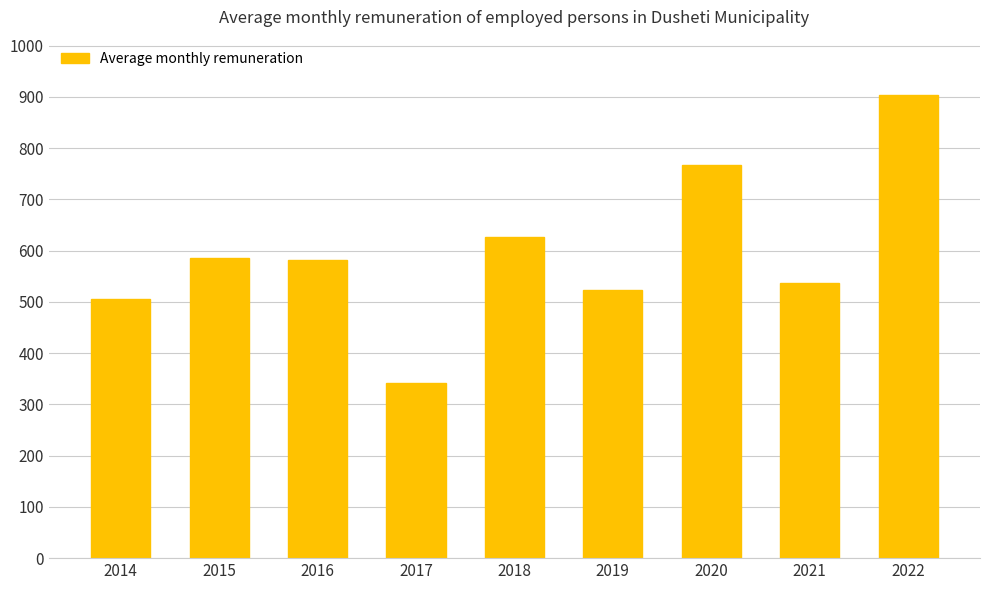

How many values are below 581?

4